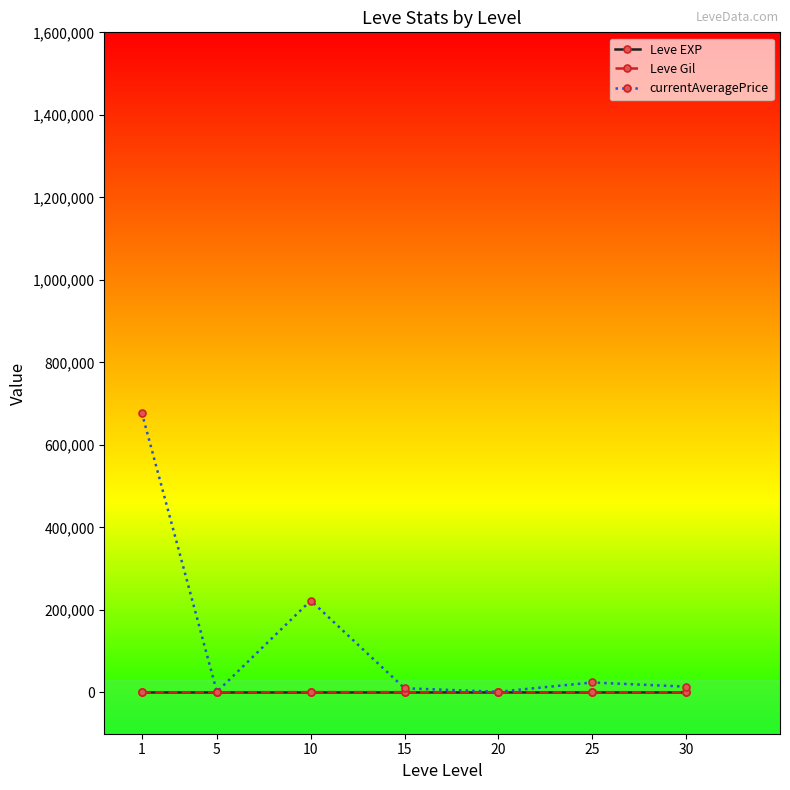

What is the maximum value shown in the chart?

677987.8